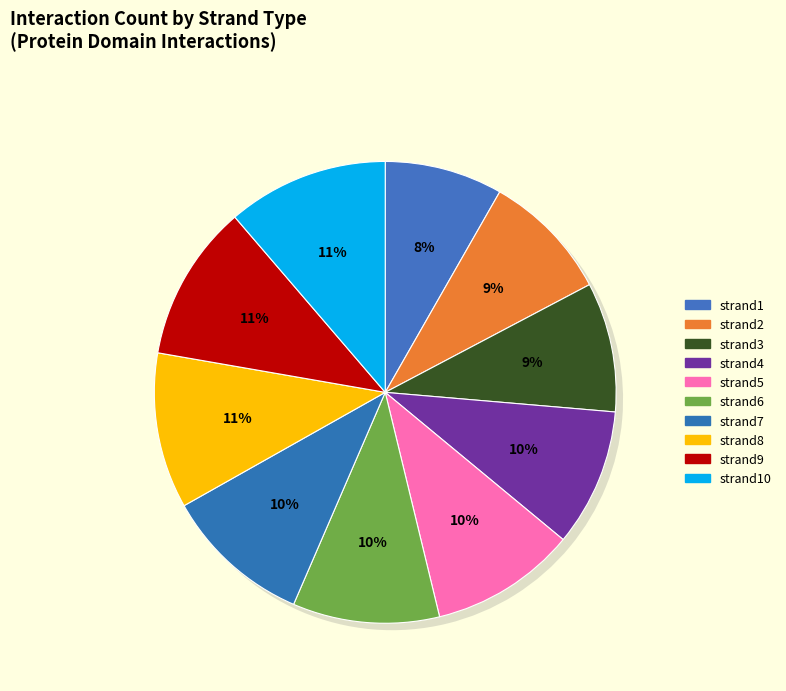

To the nearest percent, what percentage of the pie is strand7?

10%